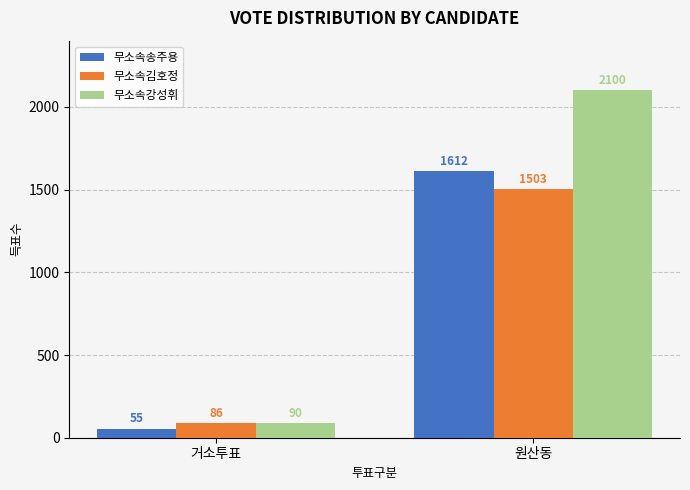

What value does the 무소속김호정 series have at 거소투표, to the nearest 10?

90